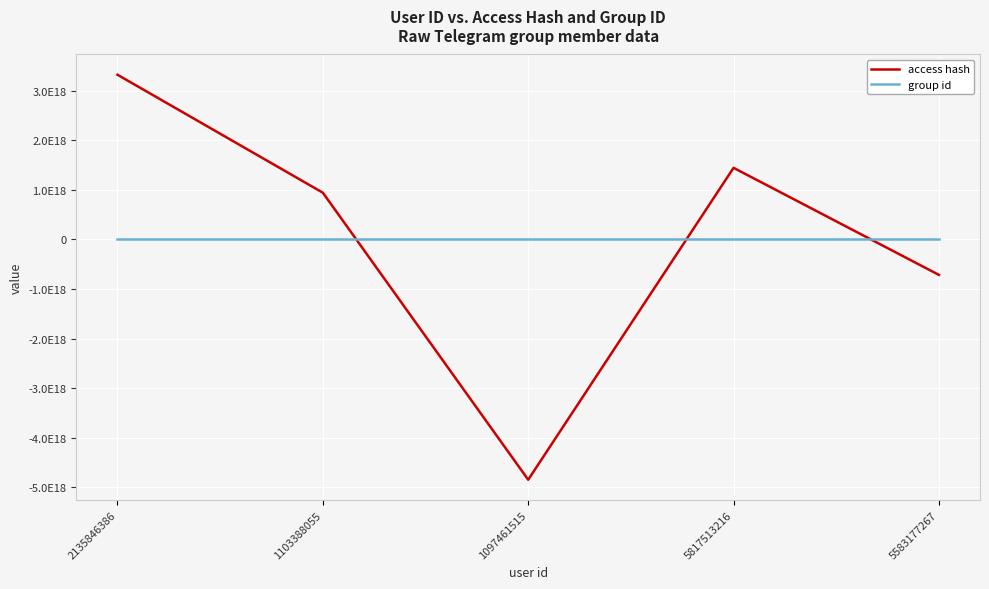

Which label corresponds to the smallest value in the chart?

1097461515